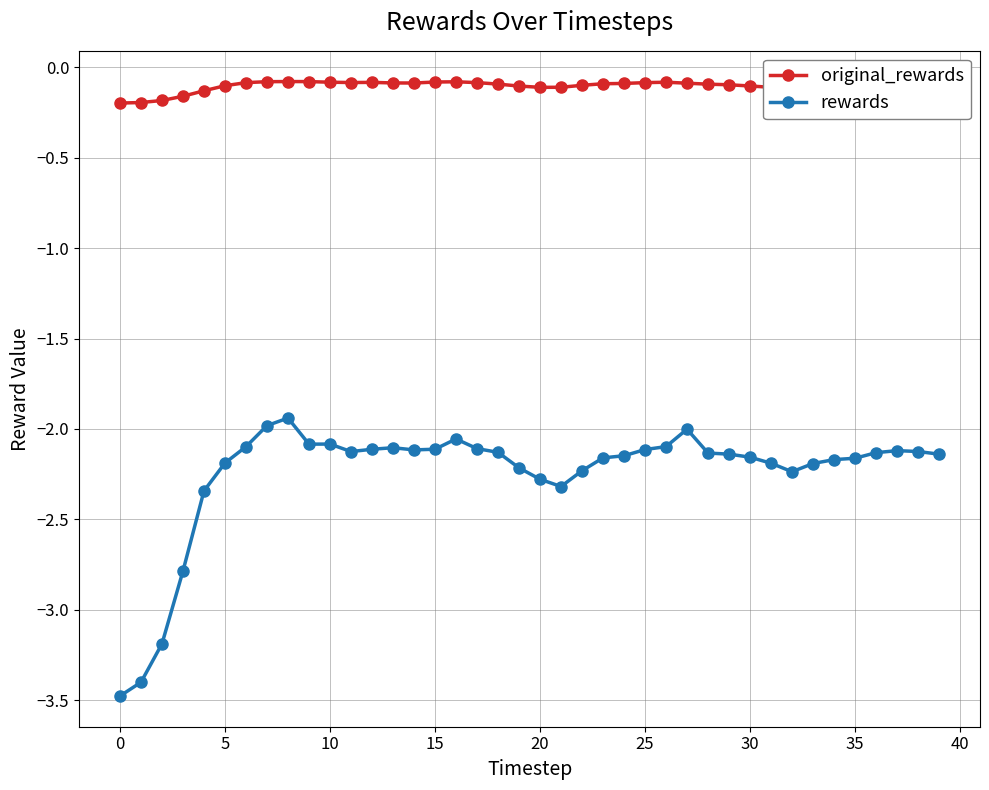

Which series has the largest total across all categories?

original_rewards